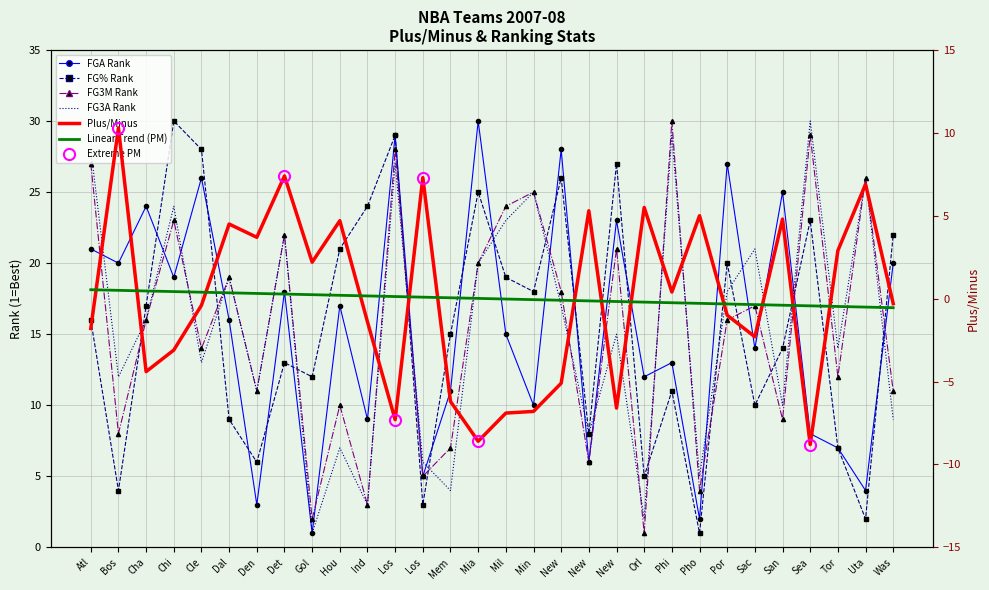

What is the total value across all series at Mem?

30.8